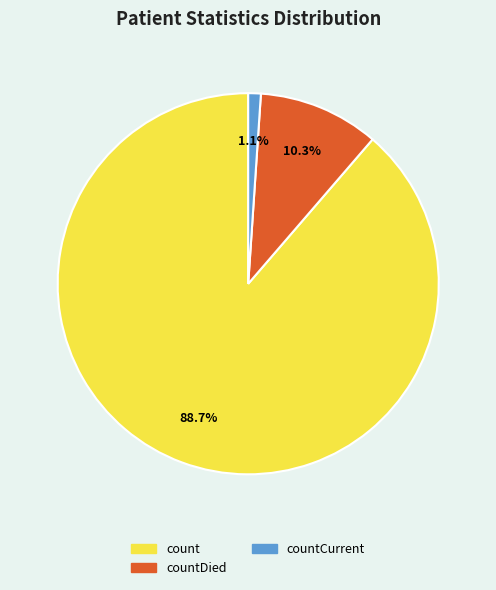

Is there a majority slice in this chart?

Yes